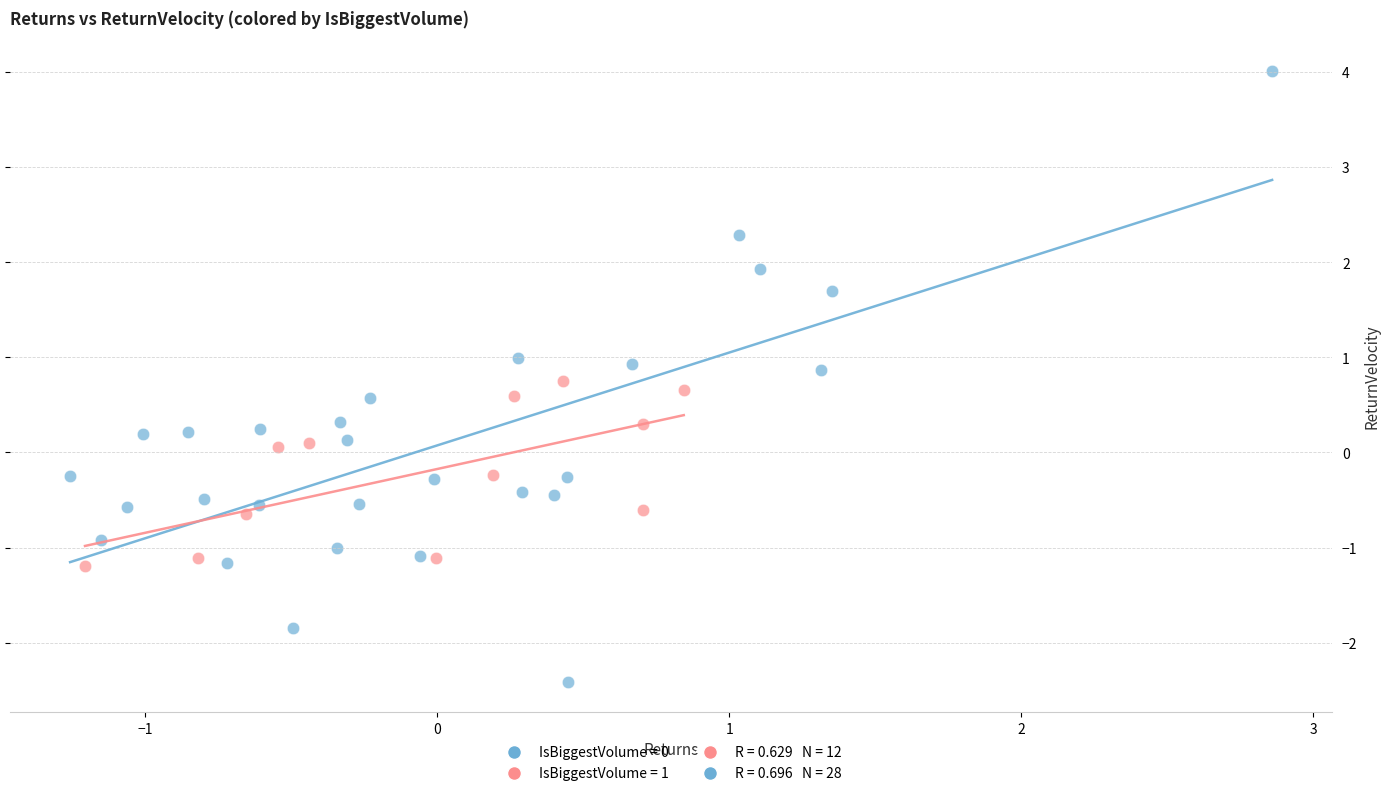

Which series contains the lowest Y value?

IsBiggestVolume = 0